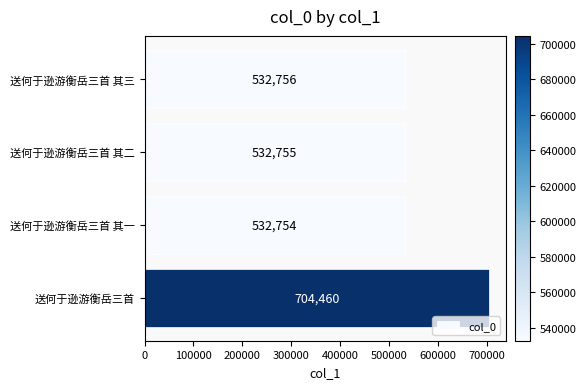

What is the difference between the values at 送何于逊游衡岳三首 其三 and 送何于逊游衡岳三首?

171704